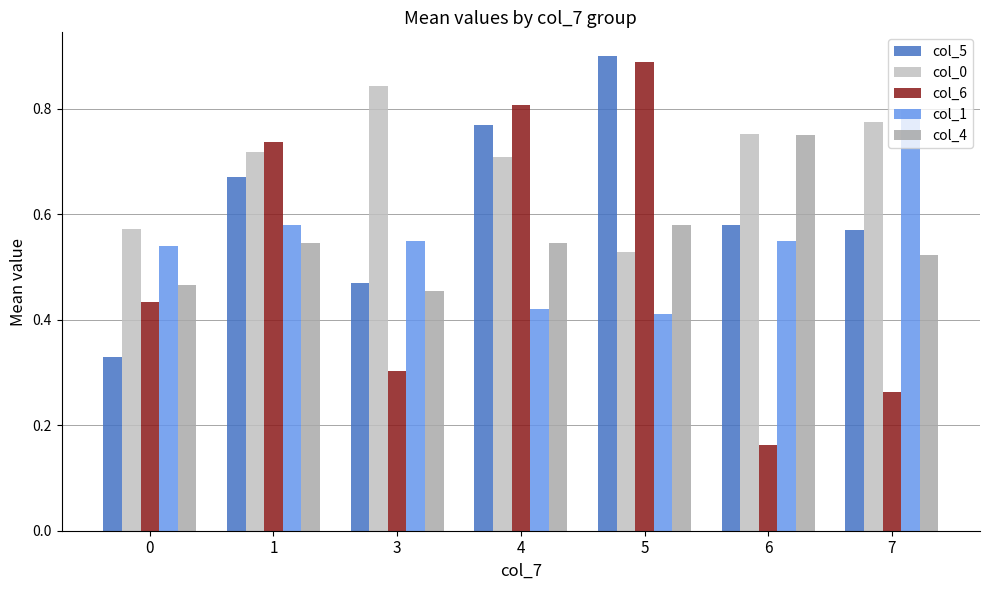

List the series in order of their peak value, highest first.

col_5, col_6, col_0, col_1, col_4